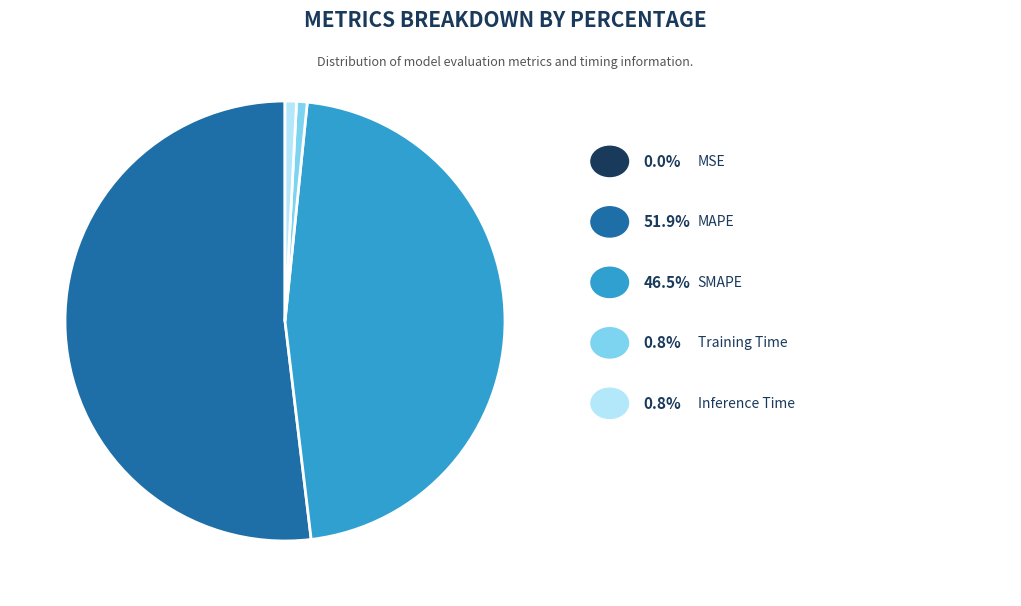

Does any single category account for the majority?

Yes